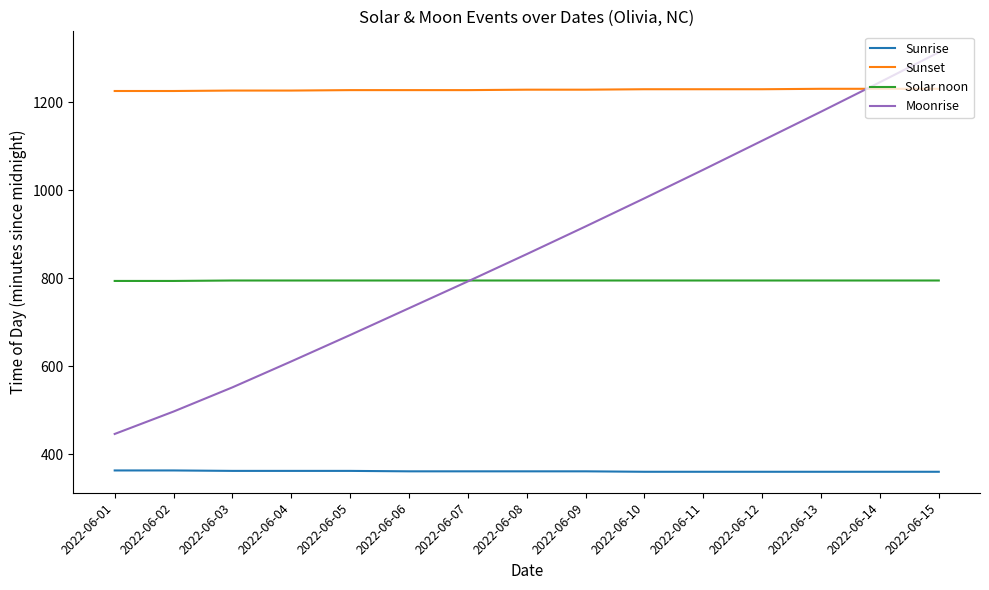

At how many categories does at least one series exceed 754?

15